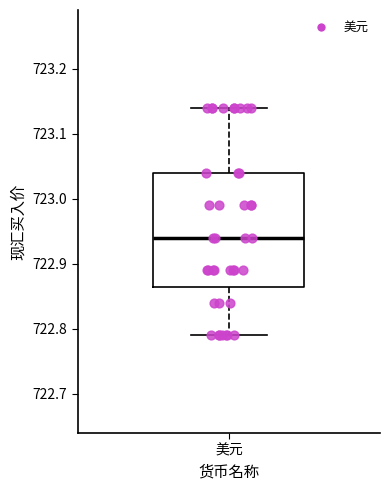

Read this box plot against the y-axis: the position of the median line, the range covered by the box, and the ends of both whiskers. The values are not printed on the chart, so give them approximately, as read against the axis.

median 722.94, box 722.87 to 723.04, whiskers 722.79 to 723.14